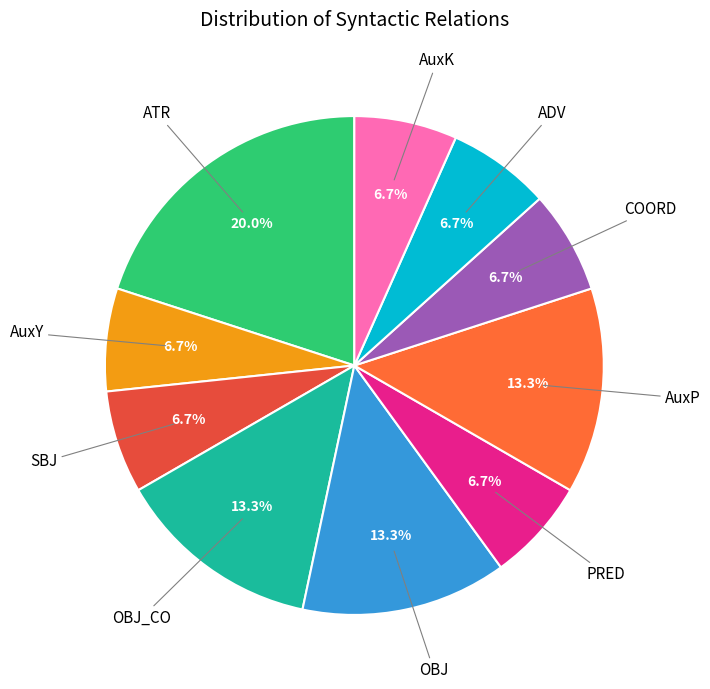

How many slices are in this pie chart?

10